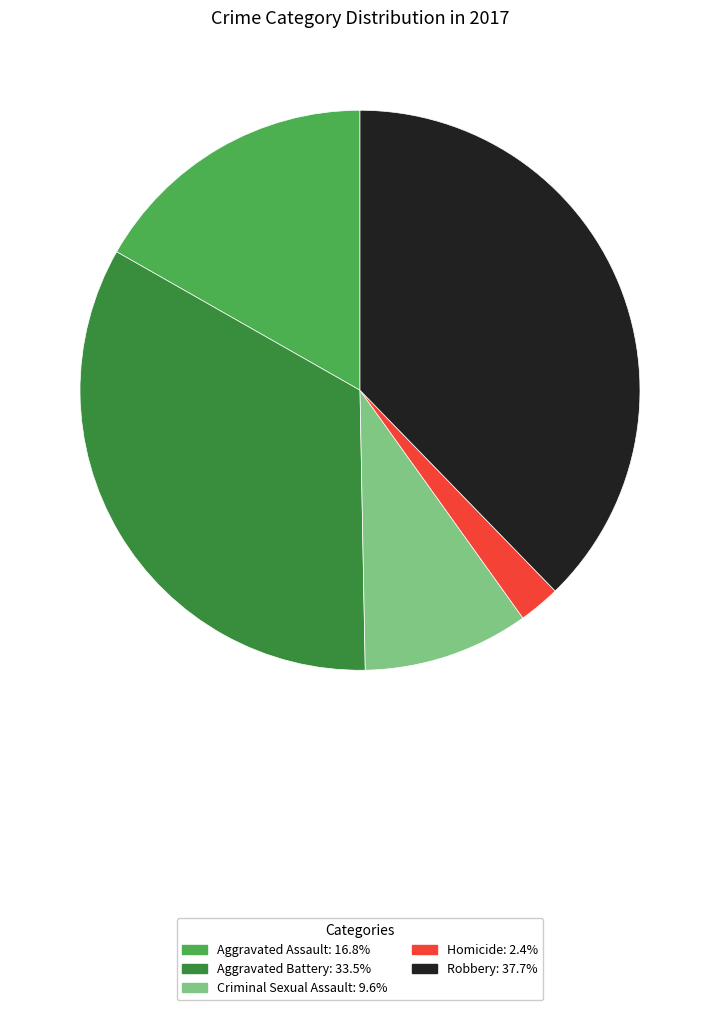

Approximately how many times larger is the value at Aggravated Assault compared to Robbery?

0.4